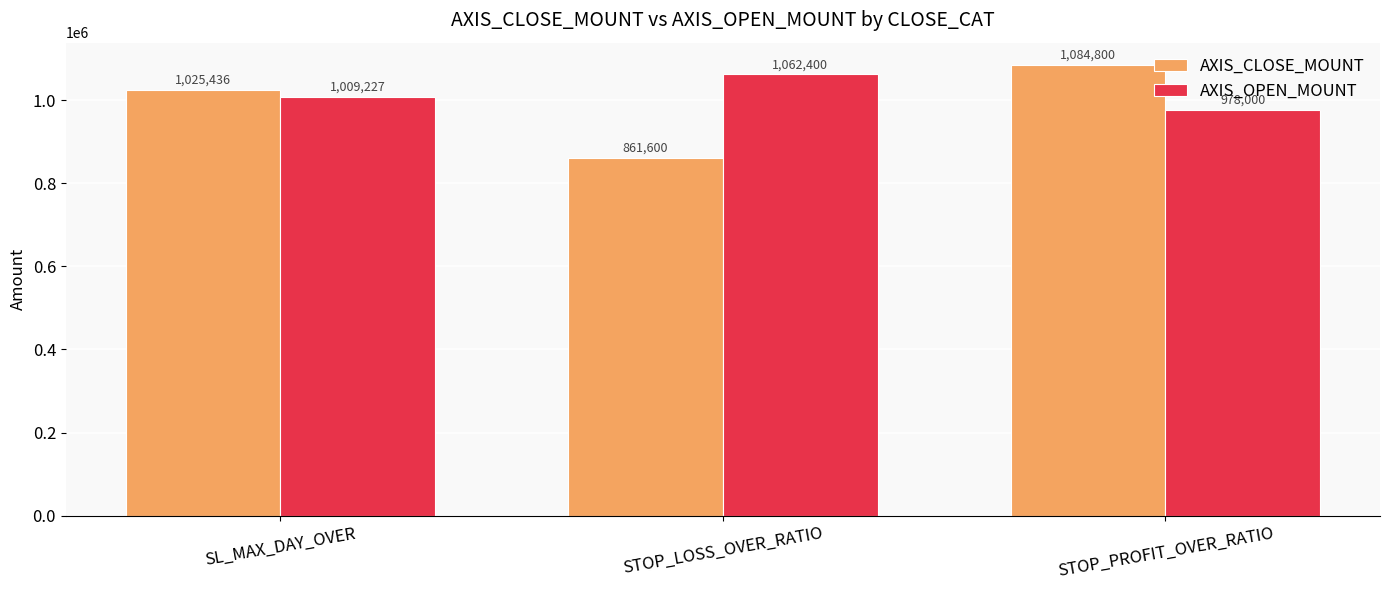

What is the difference between the AXIS_CLOSE_MOUNT values at STOP_PROFIT_OVER_RATIO and STOP_LOSS_OVER_RATIO?

223200.0